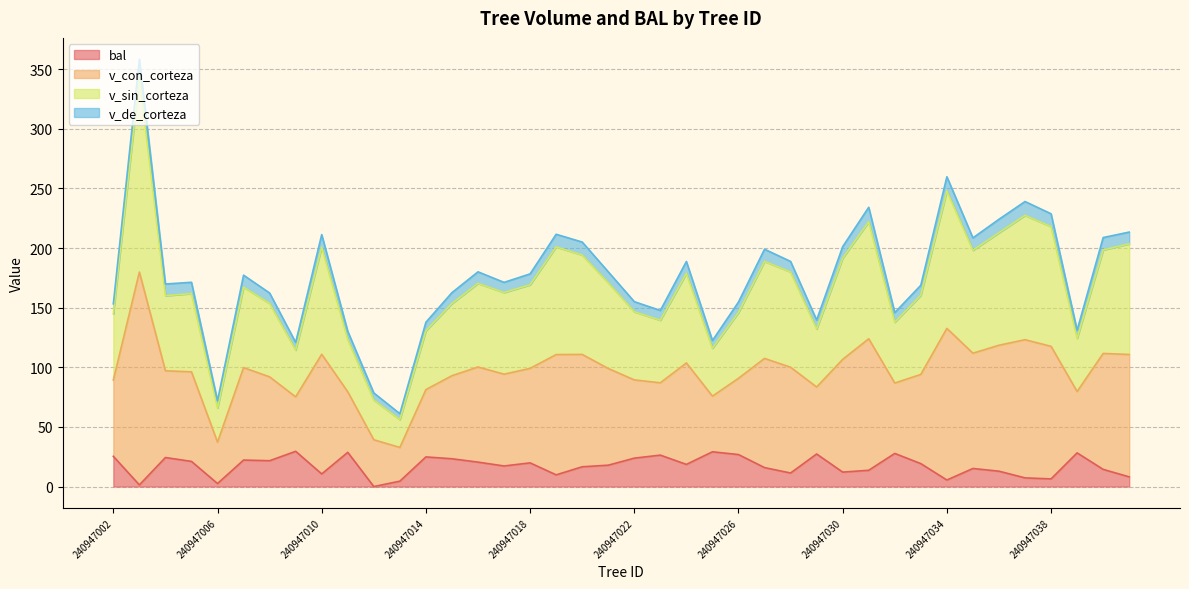

At which label is bal closest to 14?

240947031